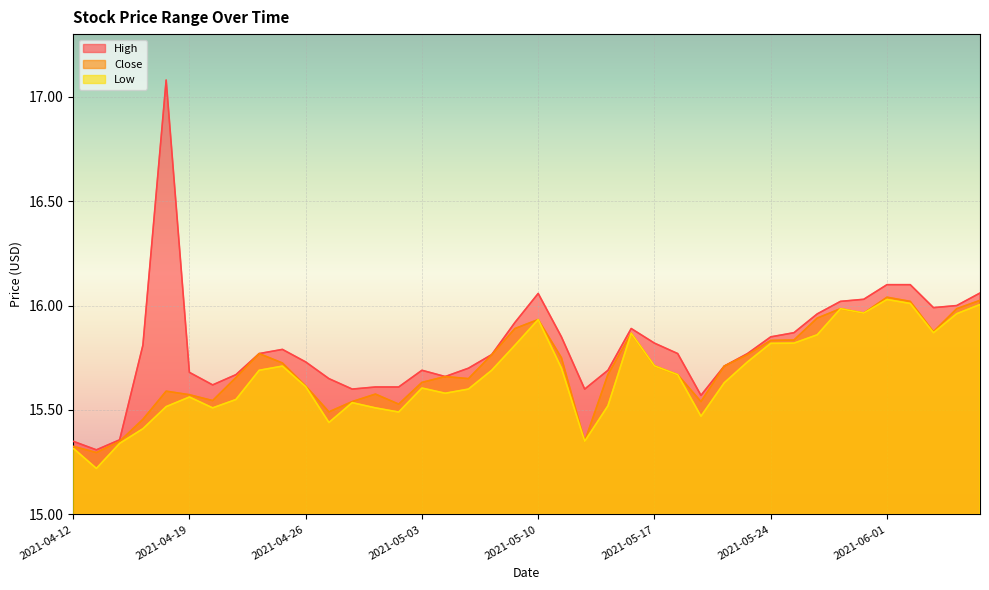

At which label does Close reach its minimum?

2021-04-13